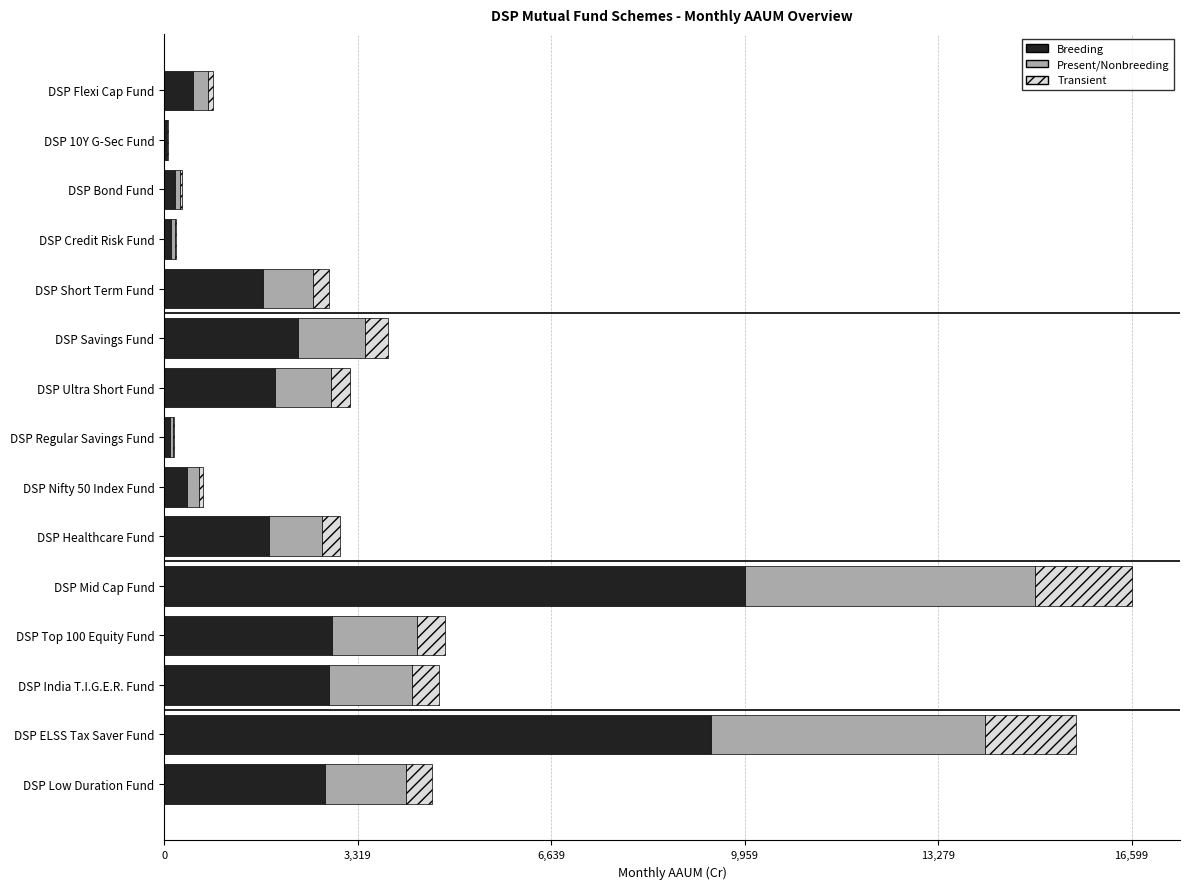

The Breeding series shows 1908.6 at DSP Ultra Short Fund. True or false?

True